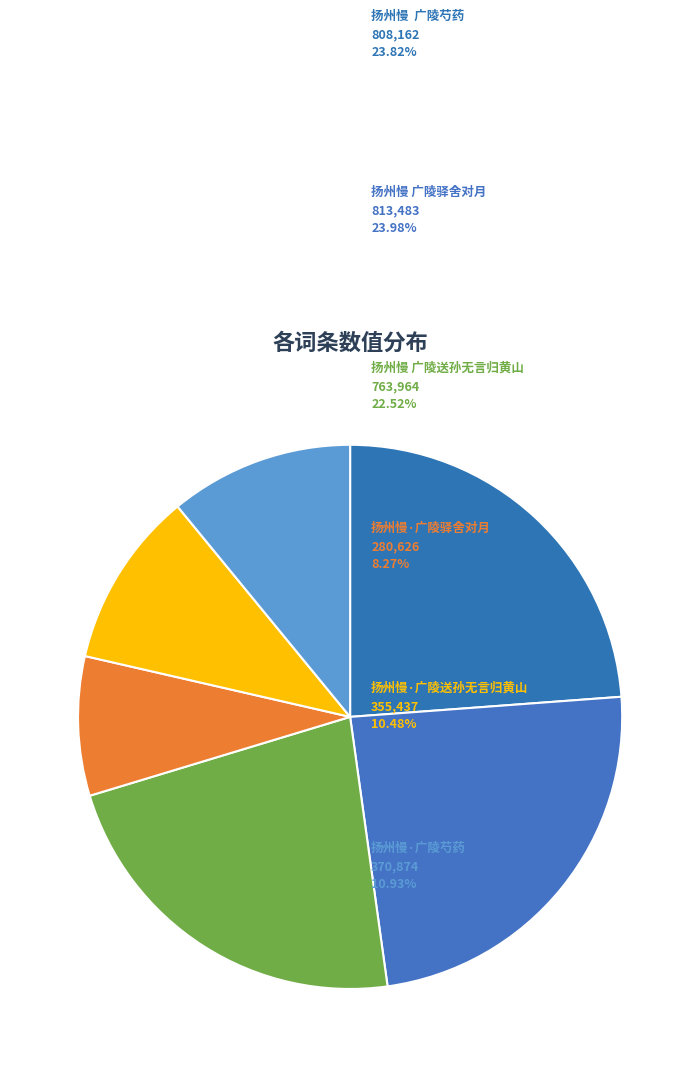

How many slices are in this pie chart?

6